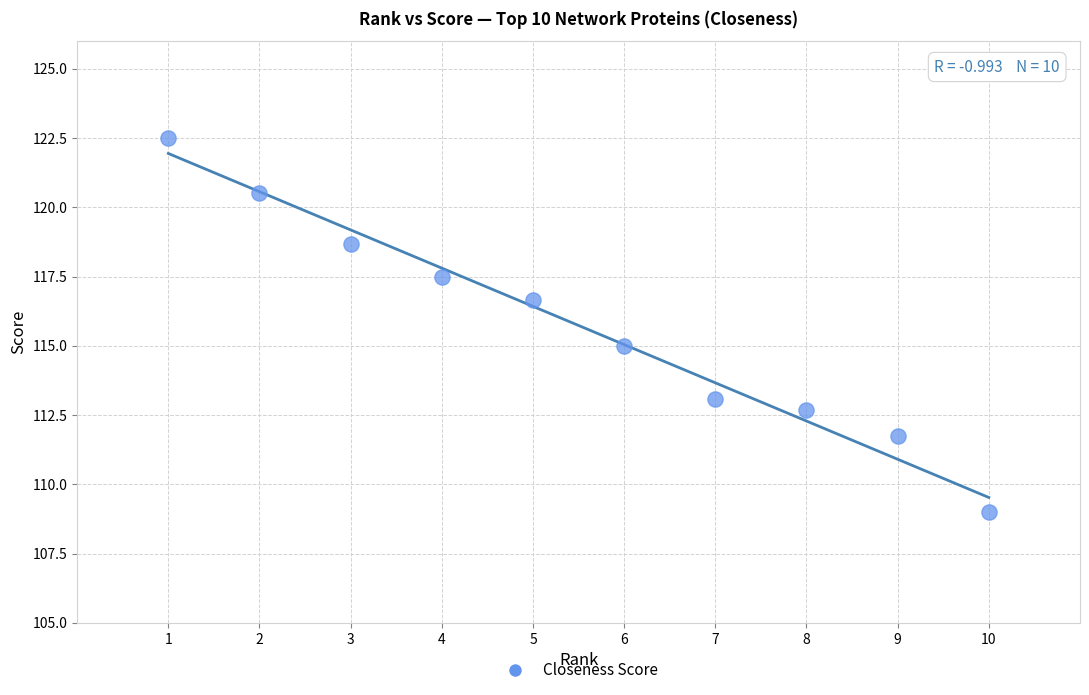

What is the range of X values (max minus min)?

9.0